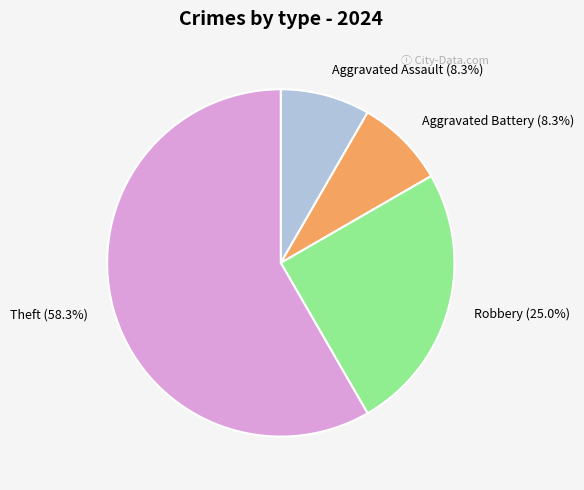

Is there any slice that represents more than half of the pie?

Yes